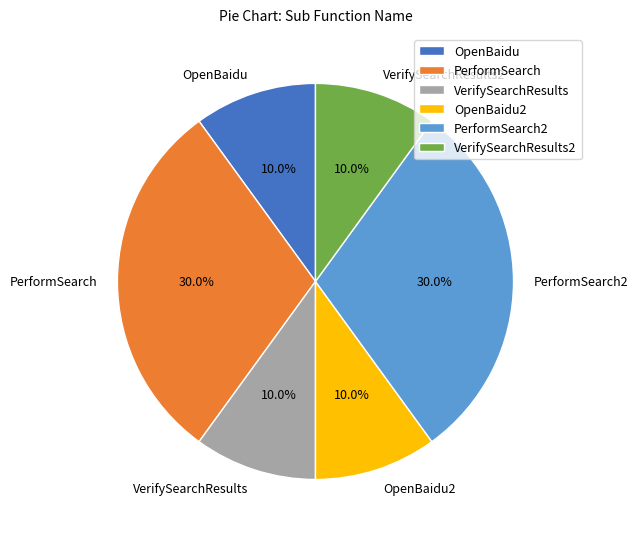

To the nearest percent, what is the difference between the VerifySearchResults2 and PerformSearch2 slice percentages?

20%